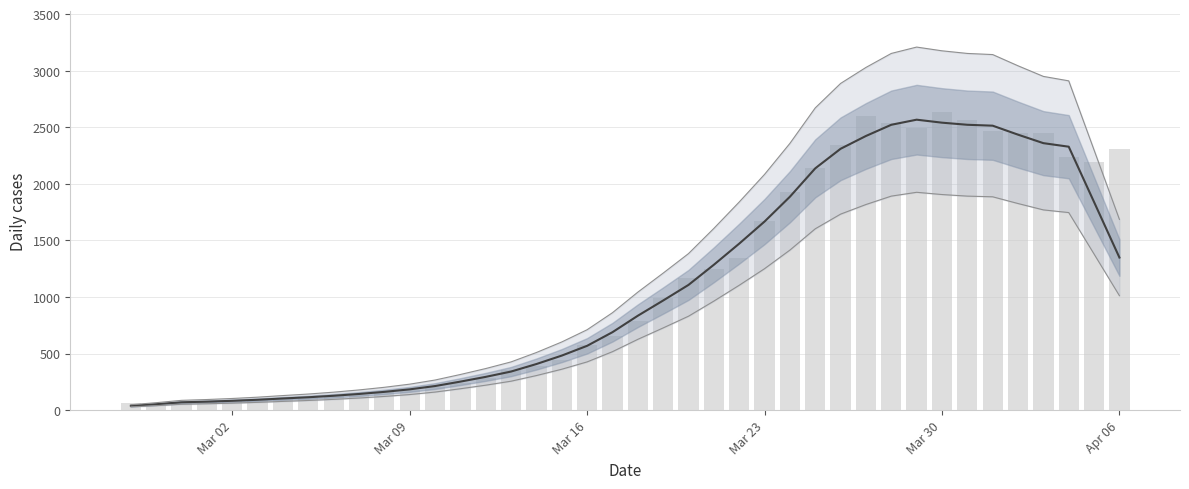

Reading left to right, what are all the values shown in this chart?

smoothed: 38.2	52.6	69.2	75.0	82.4	91.6	103.0	113.8	127.0	142.8	161.4	183.6	212.8	252.0	294.0	341.0	407.4	482.0	568.4	688.8	834.2	968.8	1106.8	1284.8	1471.4	1666.8	1886.0	2136.8	2309.8	2423.0	2522.0	2567.0	2540.6	2522.0	2514.0	2434.6	2359.6	2328.2	1839.0	1348.6
upper bound: 47.8	65.8	86.5	93.8	103.0	114.5	128.8	142.2	158.8	178.5	201.8	229.5	266.0	315.0	367.5	426.2	509.2	602.5	710.5	861.0	1042.8	1211.0	1383.5	1606.0	1839.2	2083.5	2357.5	2671.0	2887.2	3028.8	3152.5	3208.8	3175.8	3152.5	3142.5	3043.3	2949.5	2910.3	2298.8	1685.8
lower bound: 28.7	39.5	51.9	56.2	61.8	68.7	77.2	85.4	95.3	107.1	121.1	137.7	159.6	189.0	220.5	255.8	305.5	361.5	426.3	516.6	625.7	726.6	830.1	963.6	1103.6	1250.1	1414.5	1602.6	1732.4	1817.2	1891.5	1925.2	1905.5	1891.5	1885.5	1826.0	1769.7	1746.2	1379.2	1011.5
value: 61.0	65.0	65.0	72.0	83.0	90.0	102.0	111.0	129.0	137.0	156.0	181.0	204.0	240.0	283.0	352.0	391.0	439.0	572.0	656.0	784.0	993.0	1166.0	1245.0	1346.0	1674.0	1926.0	2143.0	2341.0	2600.0	2539.0	2492.0	2638.0	2566.0	2468.0	2446.0	2452.0	2241.0	2191.0	2311.0